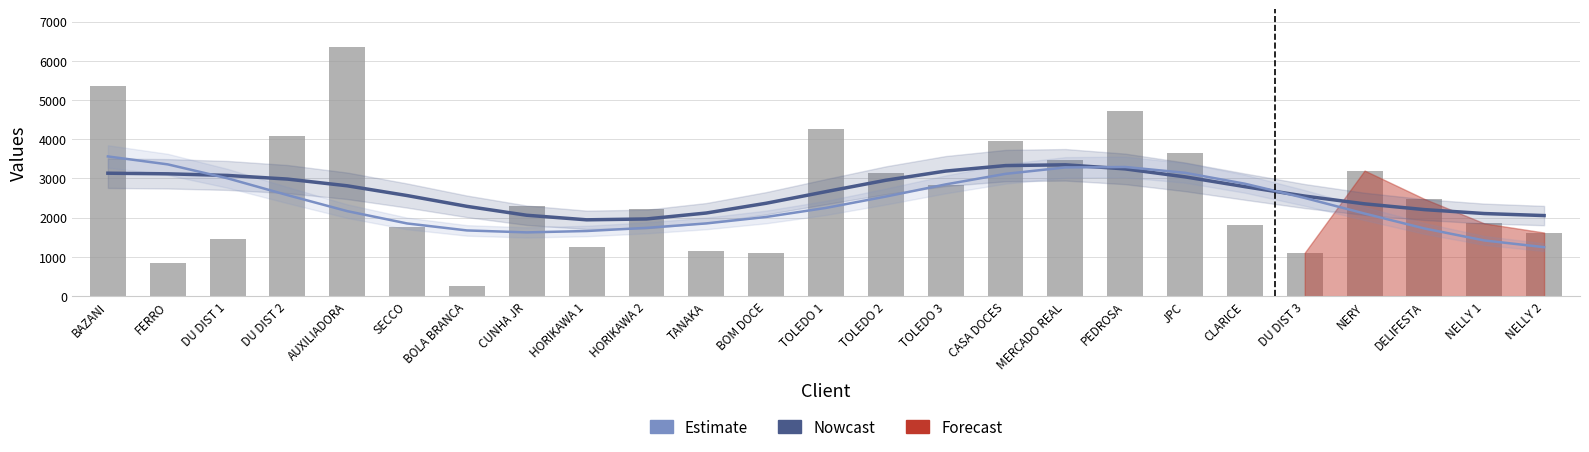

What is the minimum value for Estimate?

1248.8